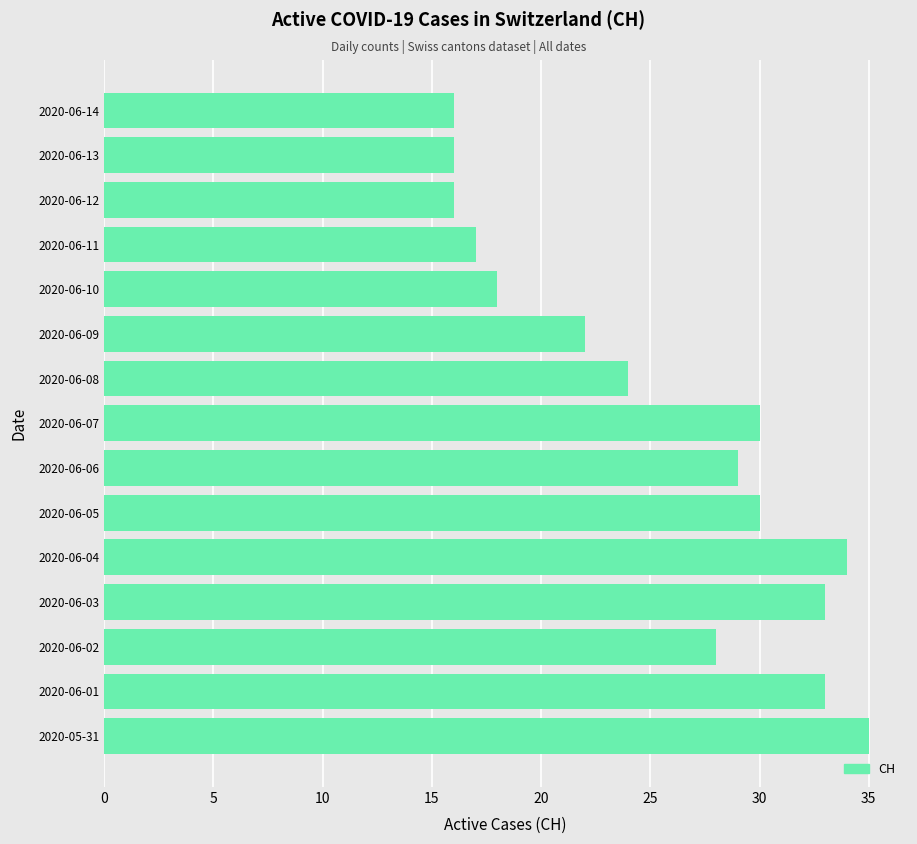

What is the change in value from 2020-06-03 to 2020-06-07?

-3